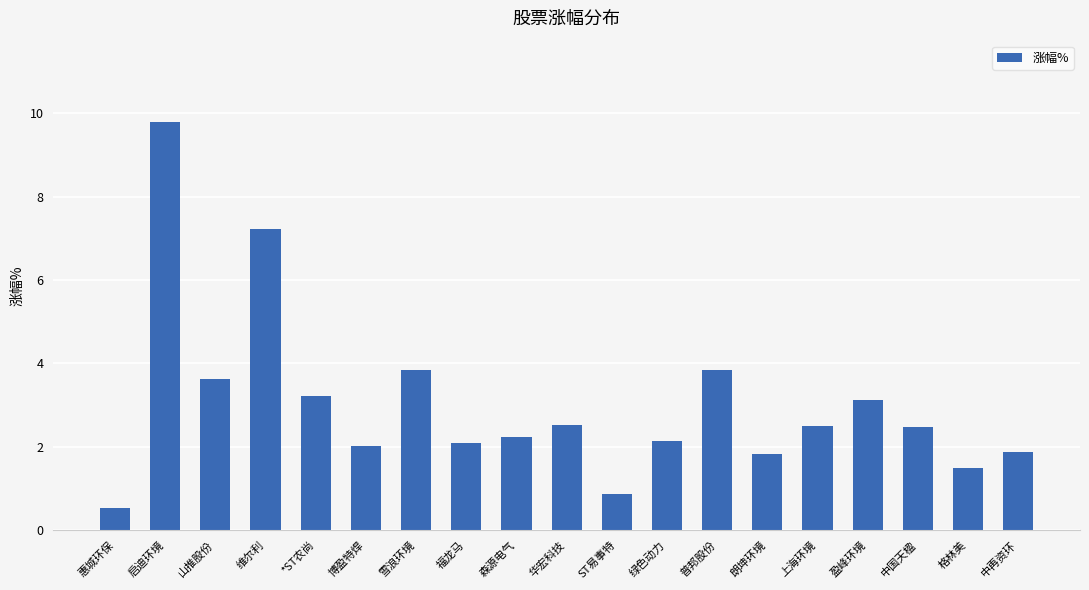

What is the label of the 1st bar from the right?

中再资环